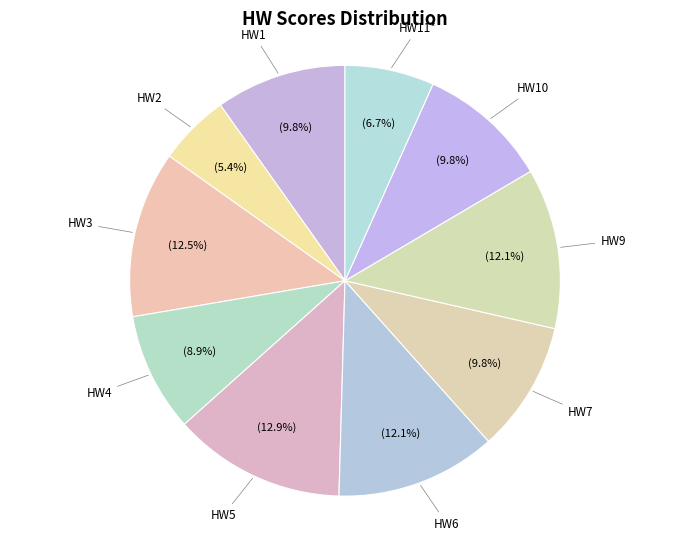

How many segments does this pie chart have?

10